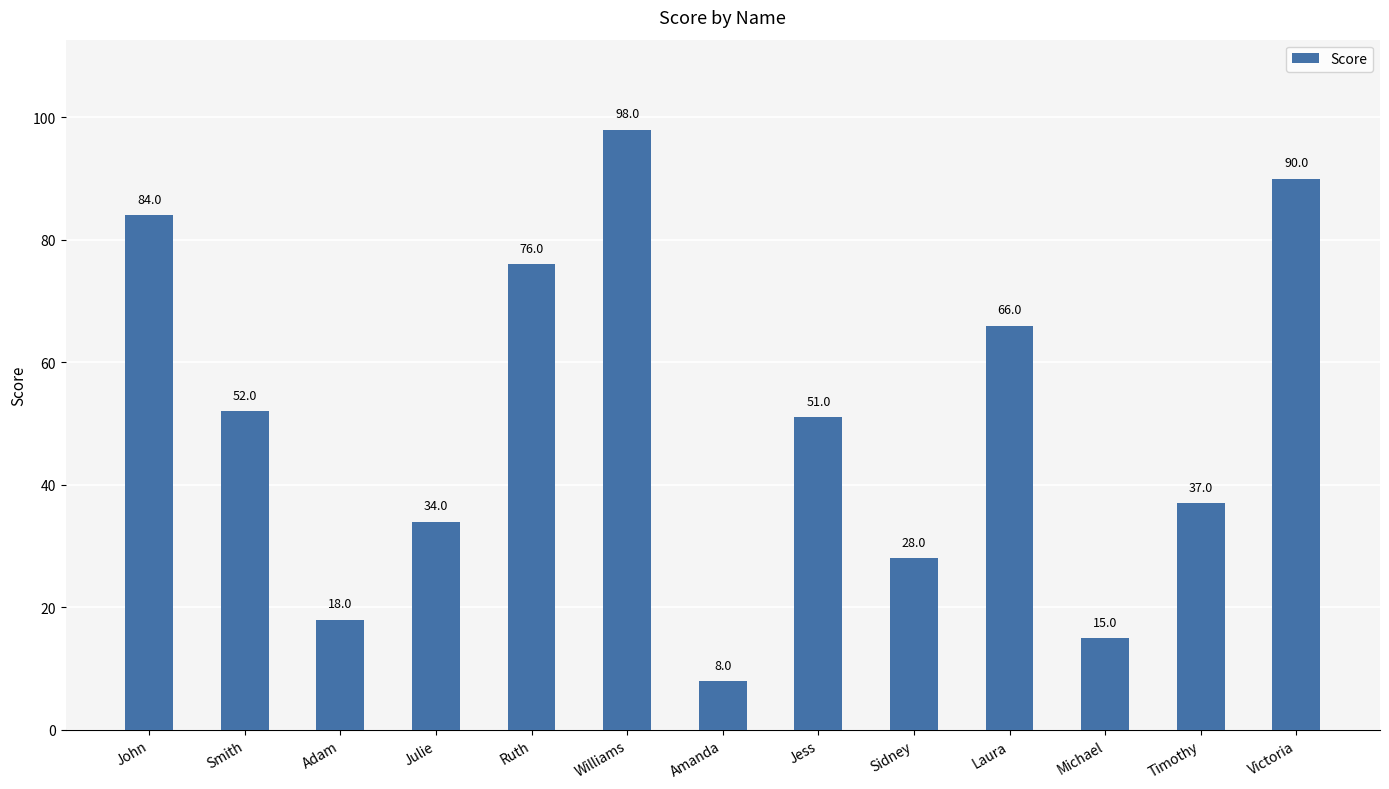

How many data points are less than 51?

6